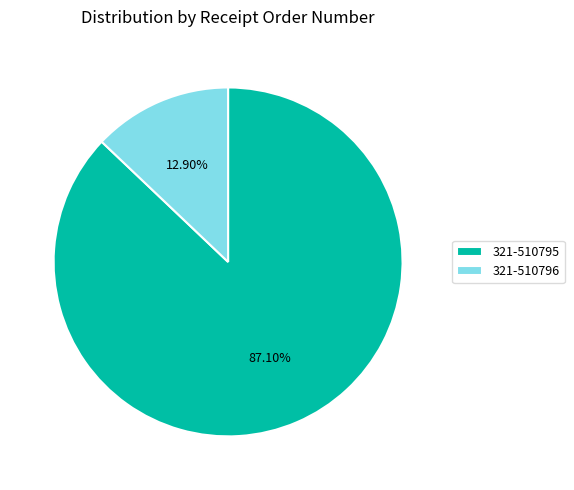

To the nearest percent, what portion does 321-510795 represent?

87%